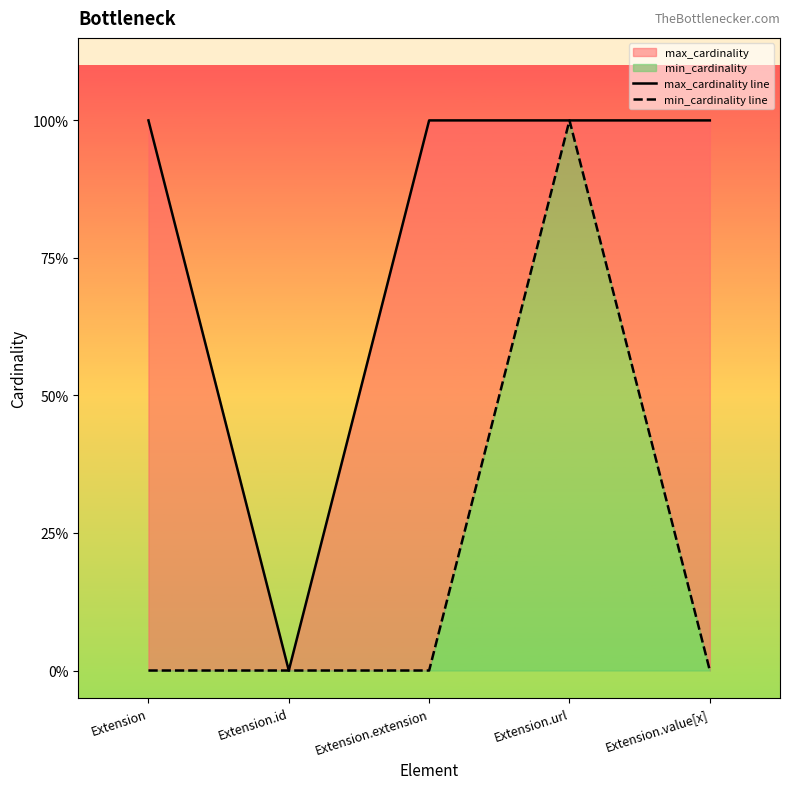

What is the label of the 5th point from the right?

Extension